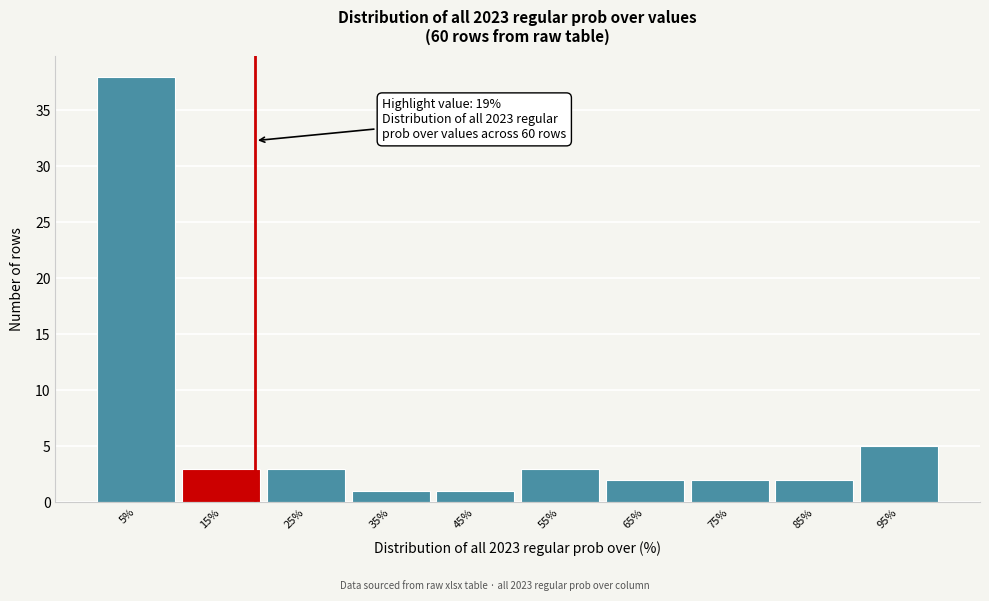

Over which range of the x-axis is the bar tallest?

0 to 10